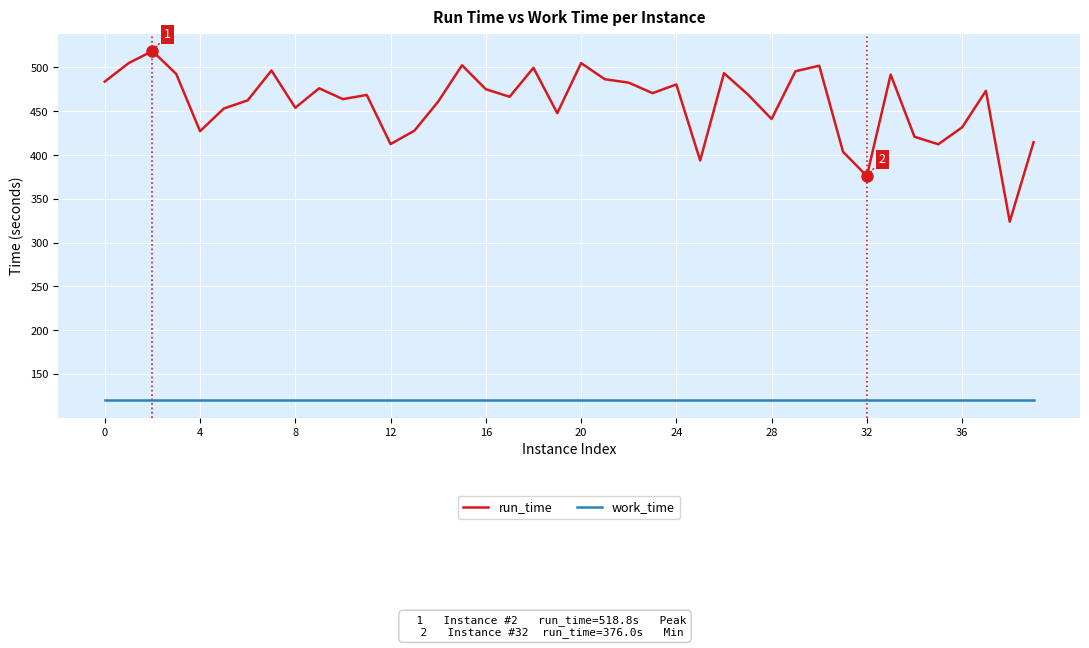

Rank the series by their maximum value, from highest to lowest.

run_time, work_time